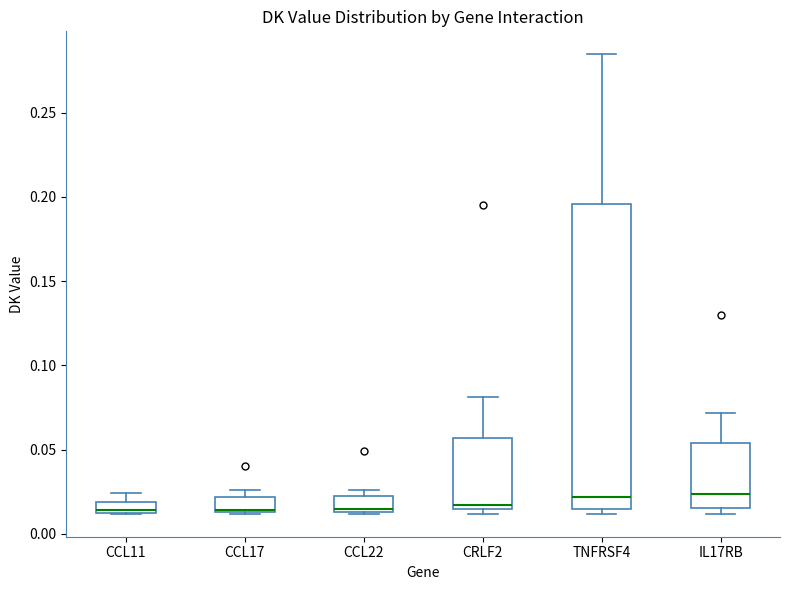

Where does the upper whisker of the box for IL17RB end on the y-axis? The values are not printed on the chart, so give them approximately, as read against the axis.

0.070